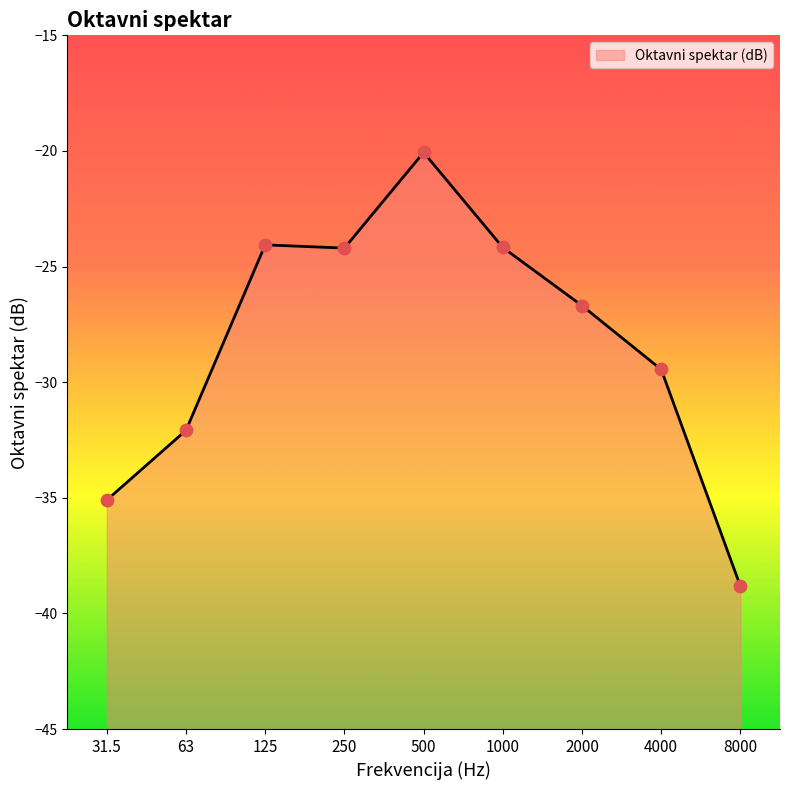

What is the change in value from 1000 to 4000?

-5.3